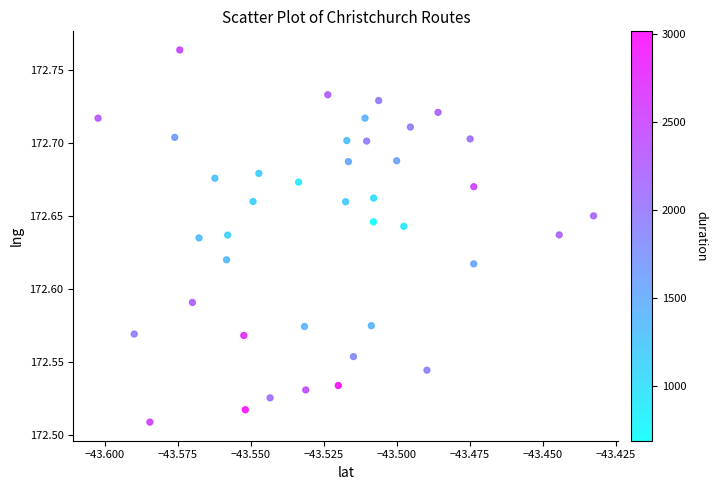

What is the range of Y values (max minus min)?

0.3